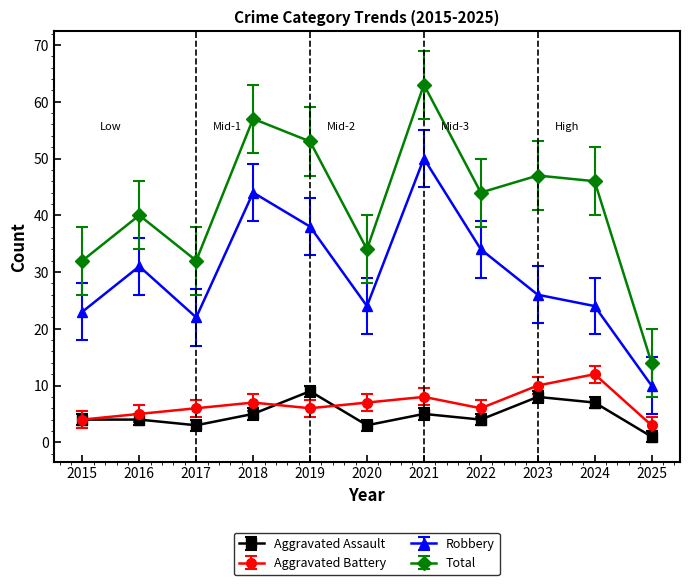

True or false: Aggravated Assault and Total intersect in this chart.

False